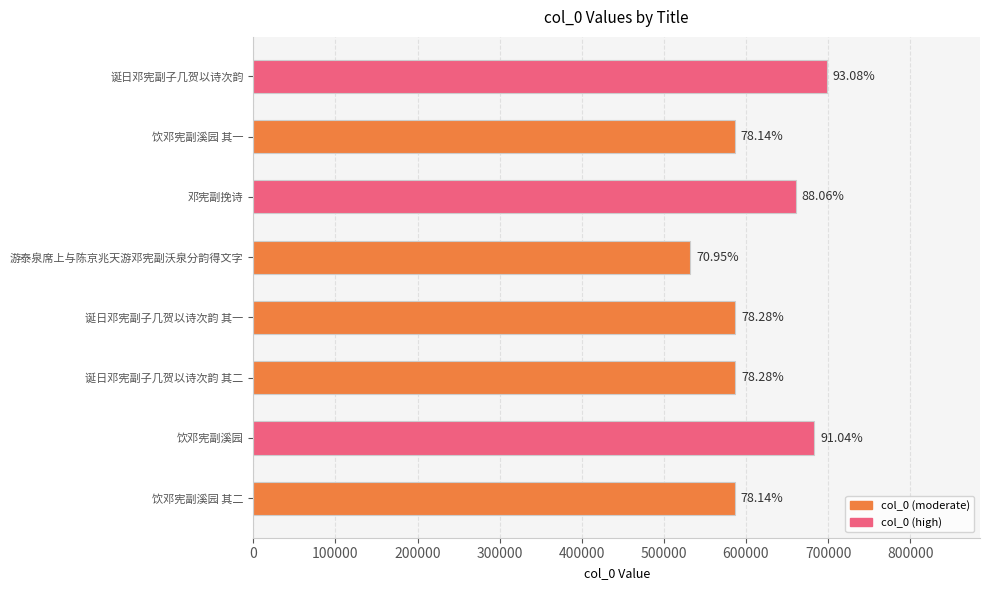

Does the chart contain stacked bars?

No